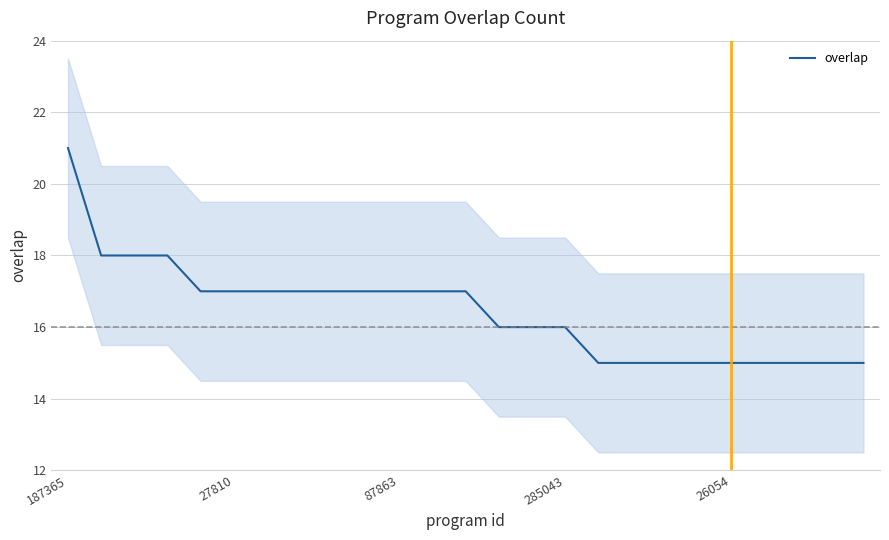

Reading right to left, transcribe all the data shown in this chart.

15	15	15	15	15	15	15	15	15	16	16	16	17	17	17	17	17	17	17	17	17	18	18	18	21